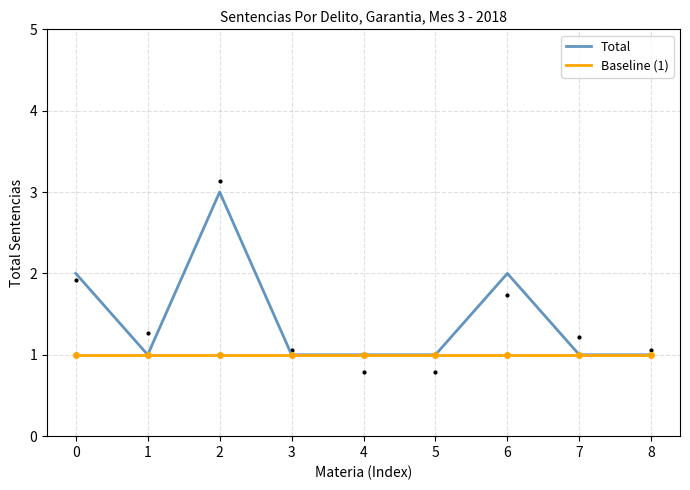

What is the sum of the Total values at 4 and 1?

2